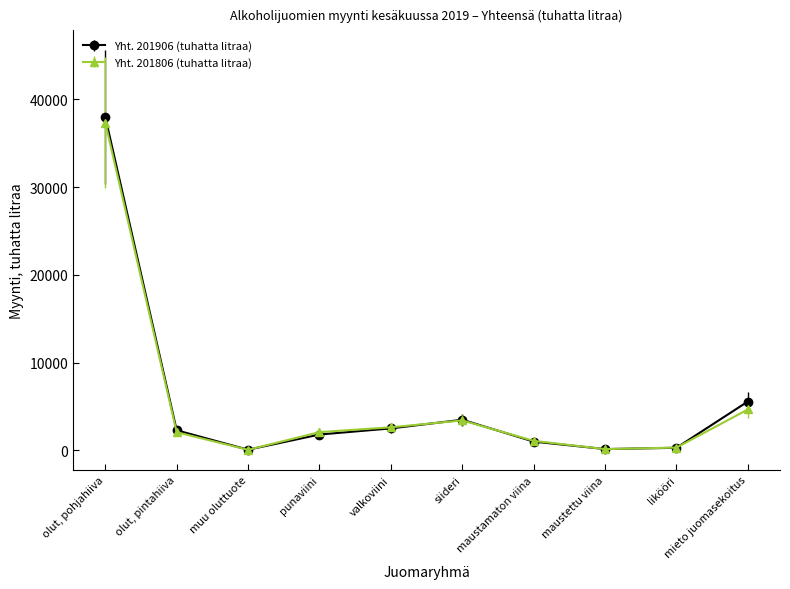

What is the total value across all series at olut, pintahiiva?

4346